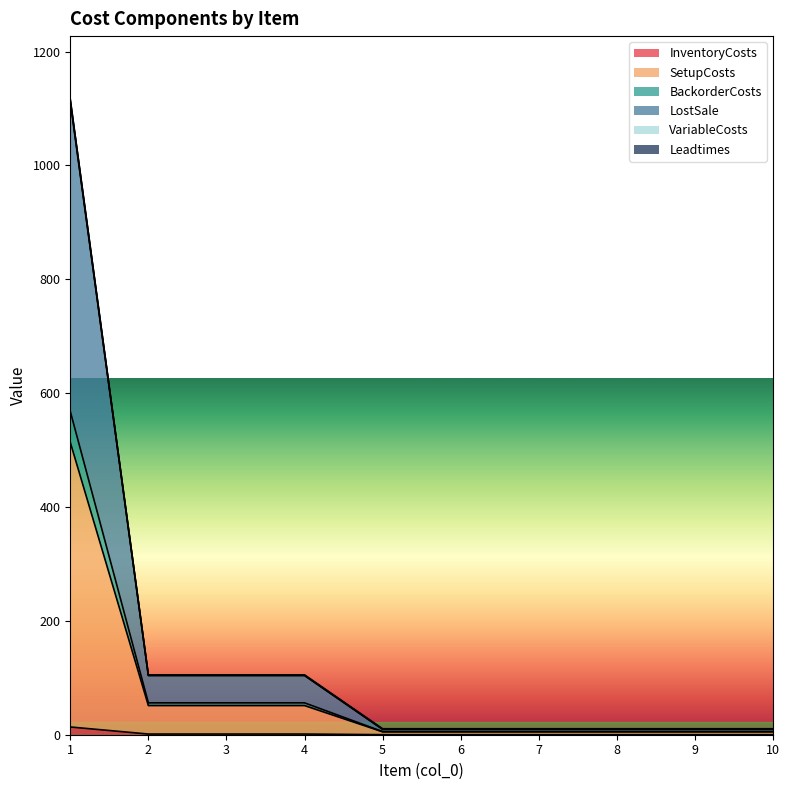

True or false: VariableCosts has more than 0 points higher than both neighbors.

False